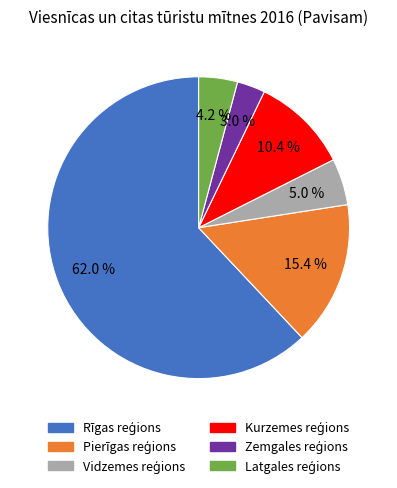

Is there any slice that represents more than half of the pie?

Yes